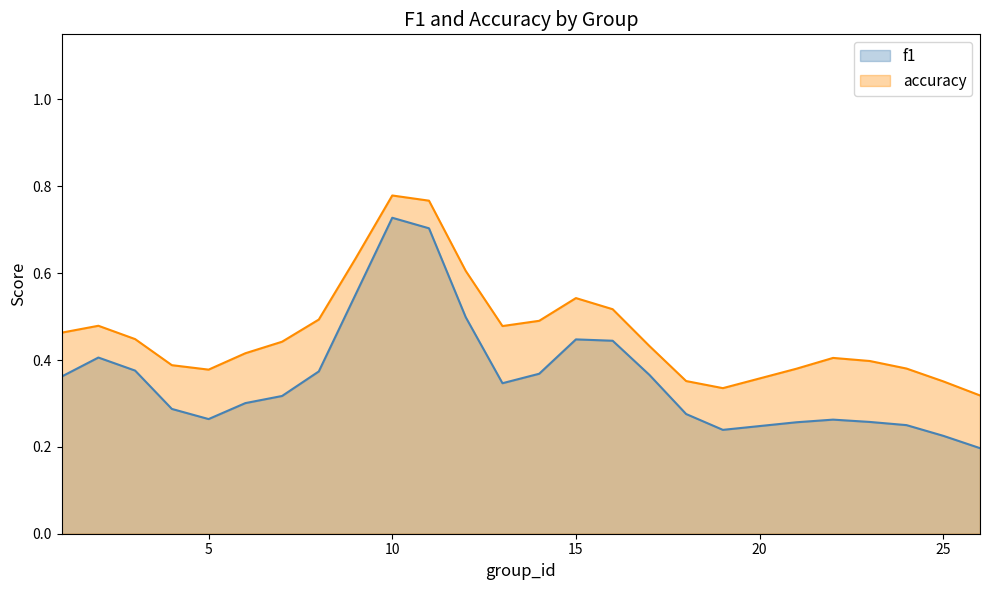

What are all the series names shown in the legend?

f1, accuracy